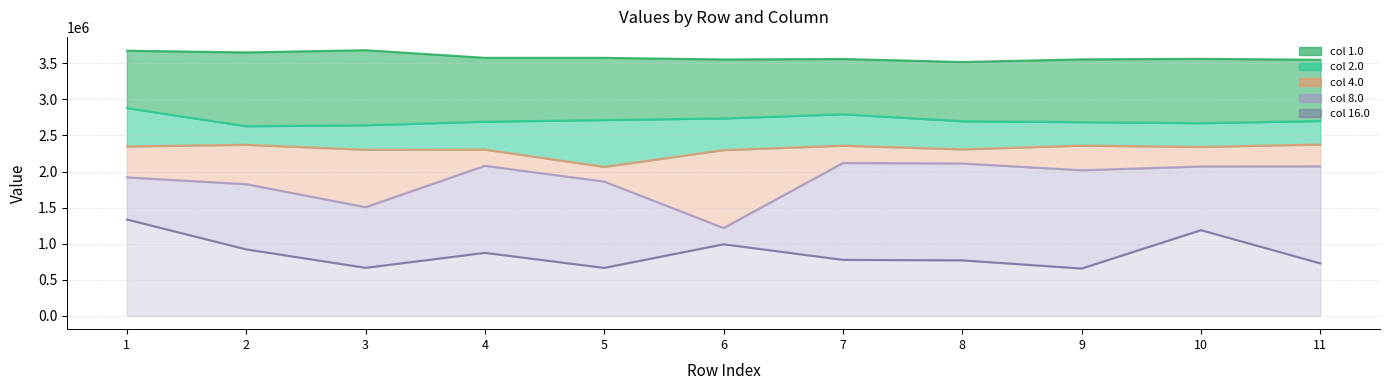

True or false: 4.0 and 1.0 cross at least once.

False